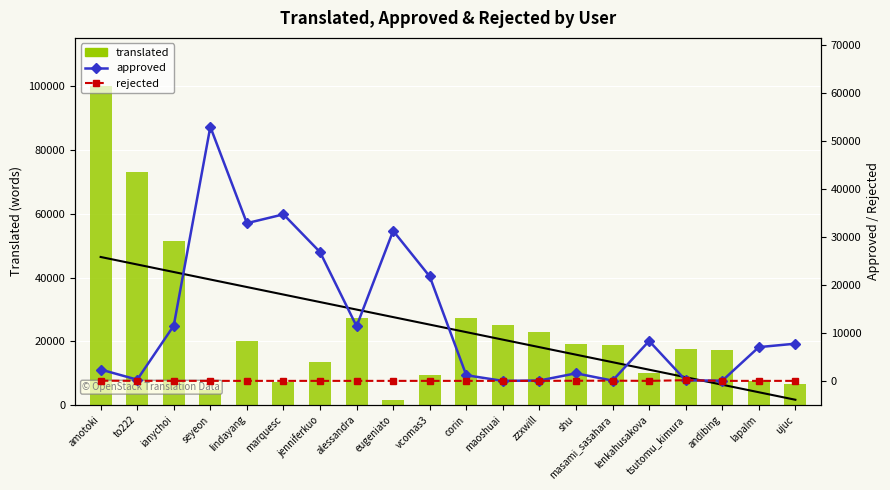

At how many categories does at least one series exceed 18306?

15